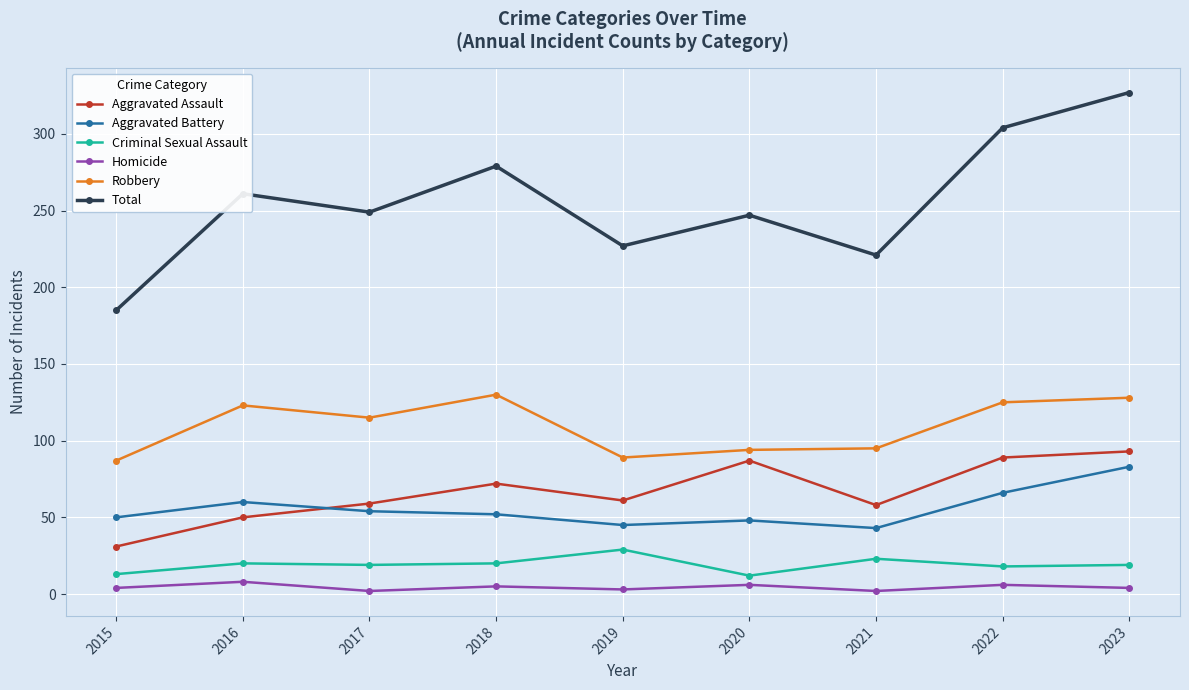

Which series has the largest total across all categories?

Total